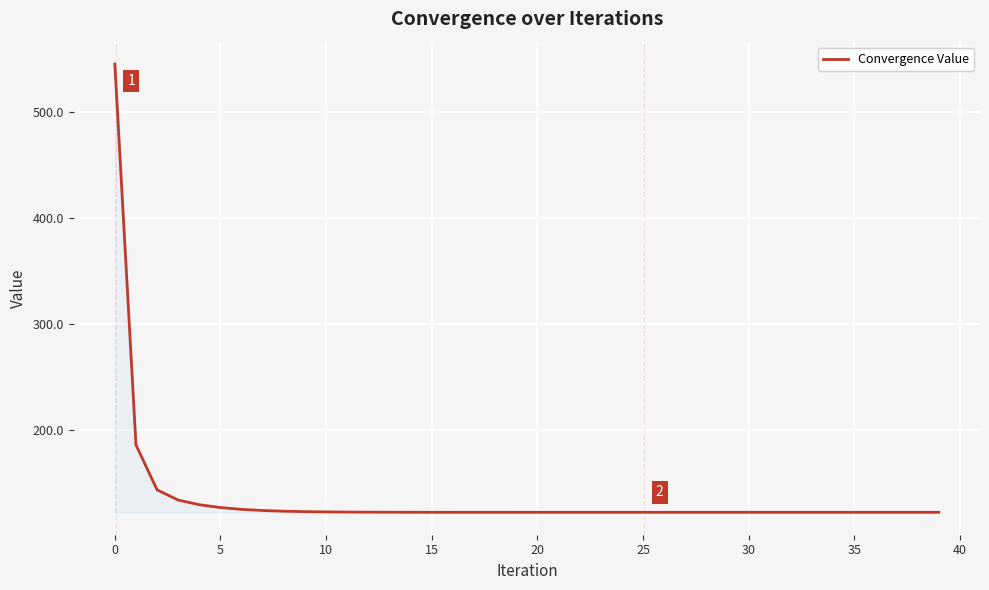

What is the minimum value shown in the chart?

122.0